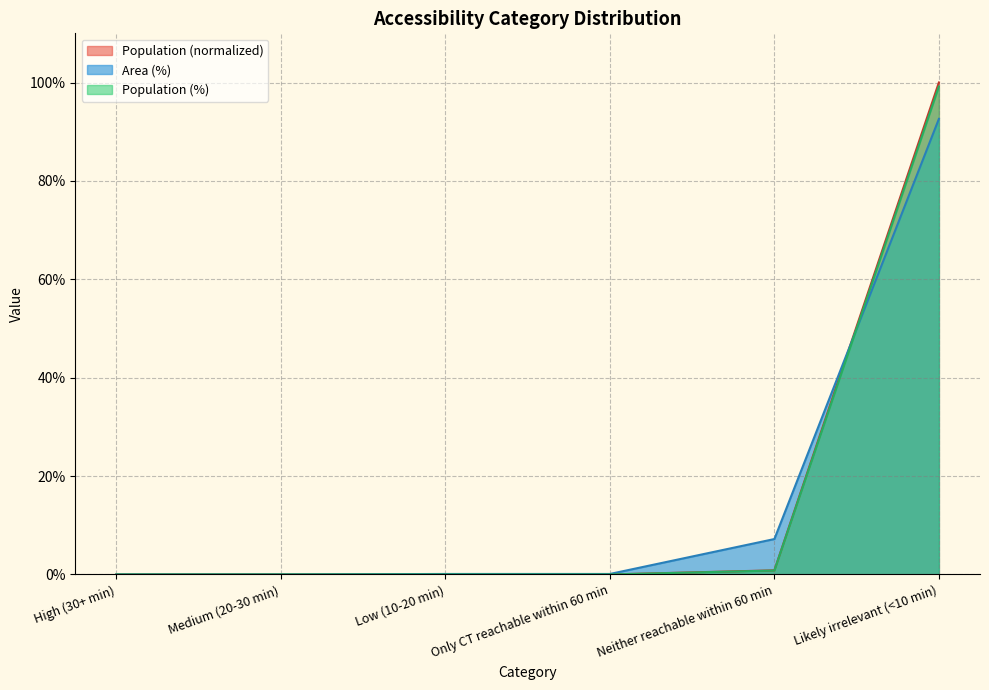

True or false: Population (%) and Population intersect in this chart.

False